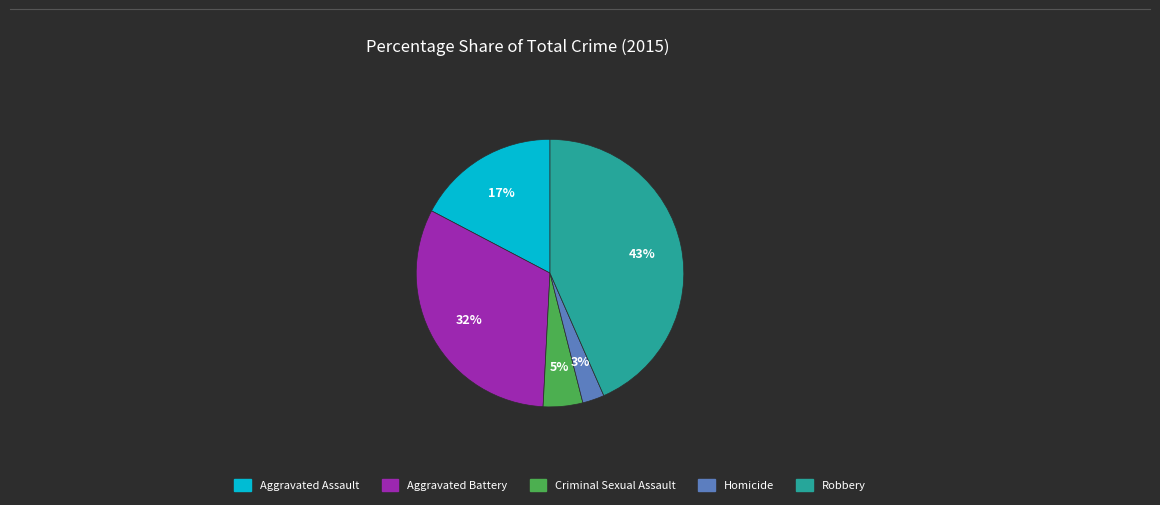

Between Aggravated Assault and Homicide, which is larger?

Aggravated Assault